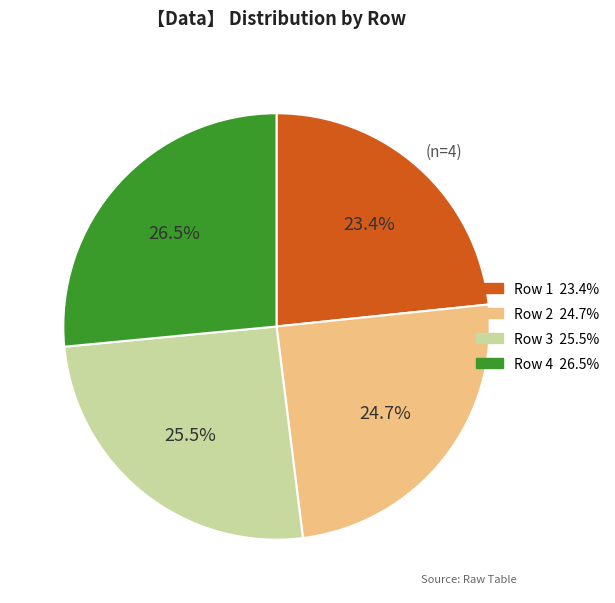

How many slices are in this pie chart?

4